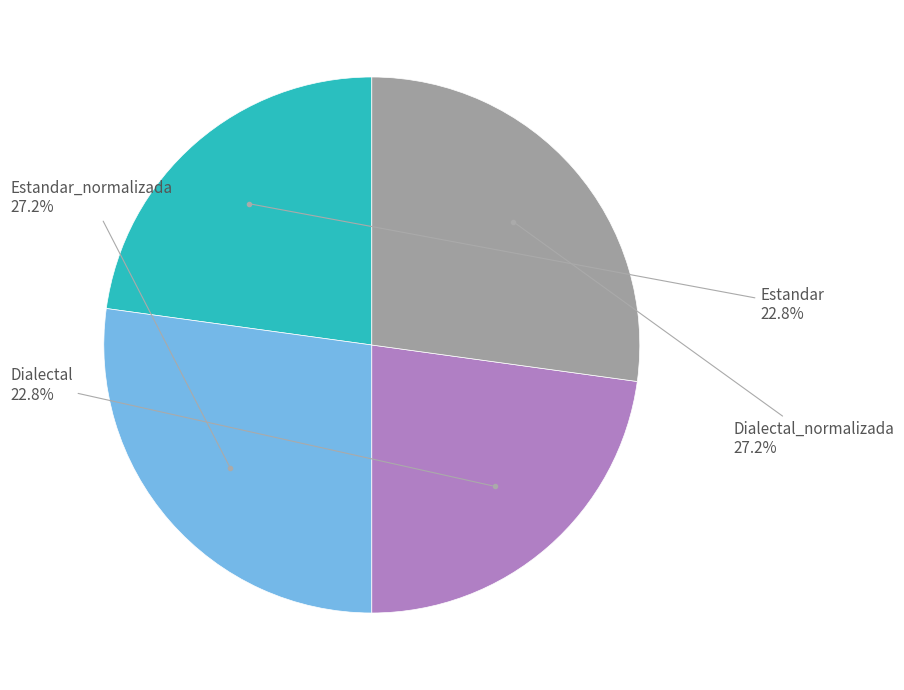

Count the number of slices in the pie.

4